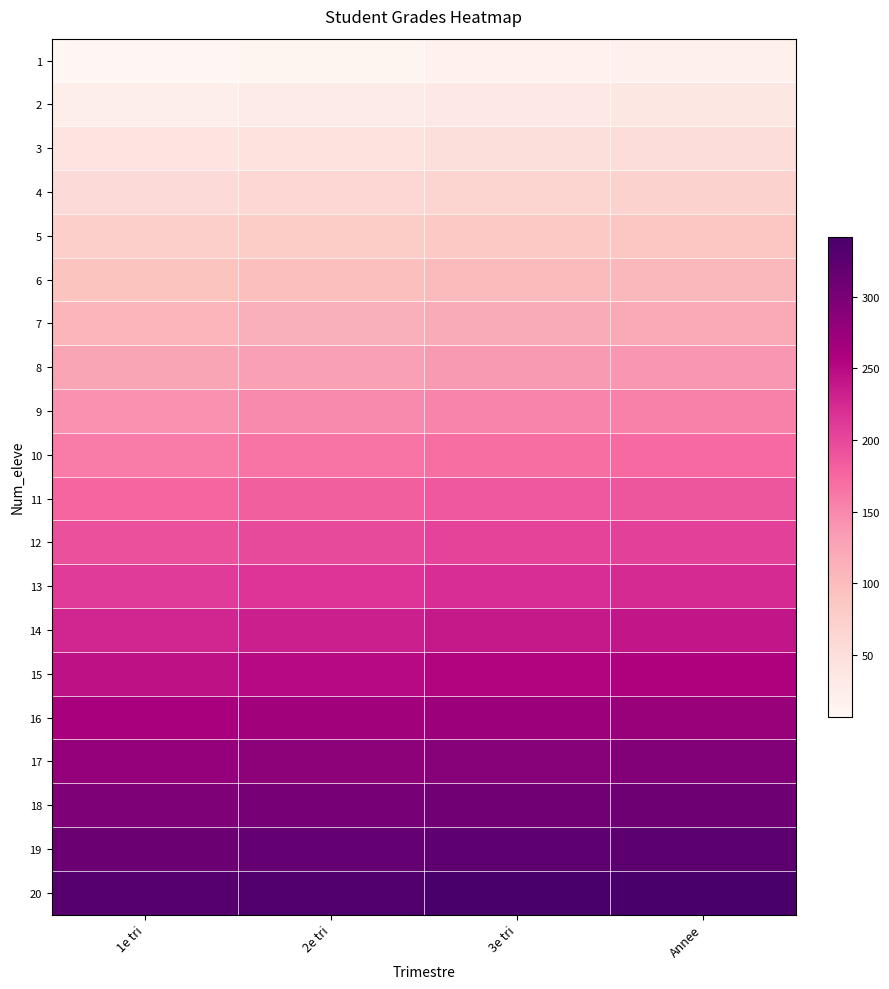

Reading left to right, list all the values displayed in this chart.

1: 1e tri=7	2e tri=12	3e tri=17	Annee=19
2: 1e tri=24	2e tri=29	3e tri=34	Annee=36
3: 1e tri=41	2e tri=46	3e tri=51	Annee=53
4: 1e tri=58	2e tri=63	3e tri=68	Annee=70
5: 1e tri=75	2e tri=80	3e tri=85	Annee=87
6: 1e tri=92	2e tri=97	3e tri=102	Annee=104
7: 1e tri=109	2e tri=114	3e tri=119	Annee=121
8: 1e tri=126	2e tri=131	3e tri=136	Annee=138
9: 1e tri=143	2e tri=148	3e tri=153	Annee=155
10: 1e tri=160	2e tri=165	3e tri=170	Annee=172
11: 1e tri=177	2e tri=182	3e tri=187	Annee=189
12: 1e tri=194	2e tri=199	3e tri=204	Annee=206
13: 1e tri=211	2e tri=216	3e tri=221	Annee=223
14: 1e tri=228	2e tri=233	3e tri=238	Annee=240
15: 1e tri=245	2e tri=250	3e tri=255	Annee=257
16: 1e tri=262	2e tri=267	3e tri=272	Annee=274
17: 1e tri=279	2e tri=284	3e tri=289	Annee=291
18: 1e tri=296	2e tri=301	3e tri=306	Annee=308
19: 1e tri=313	2e tri=318	3e tri=323	Annee=325
20: 1e tri=330	2e tri=335	3e tri=340	Annee=342